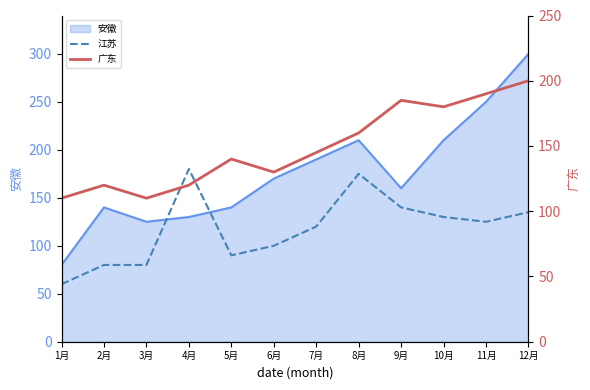

Does the chart have visible grid lines?

No